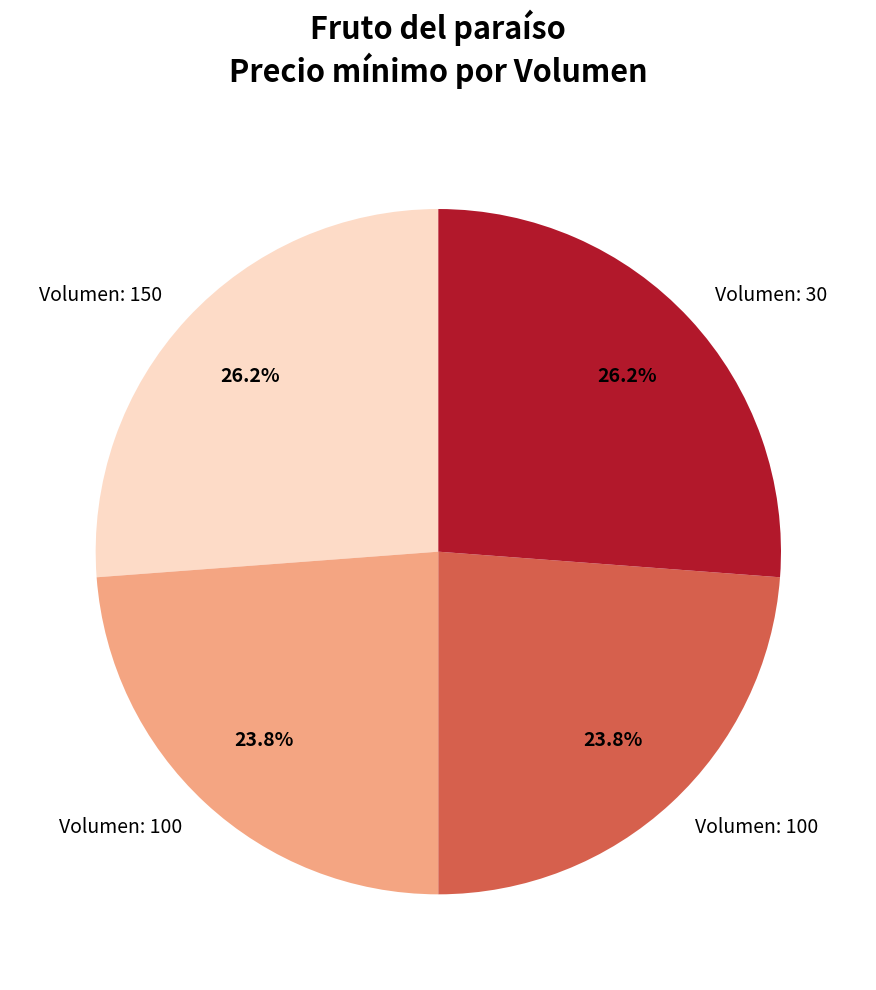

Is there a majority slice in this chart?

No